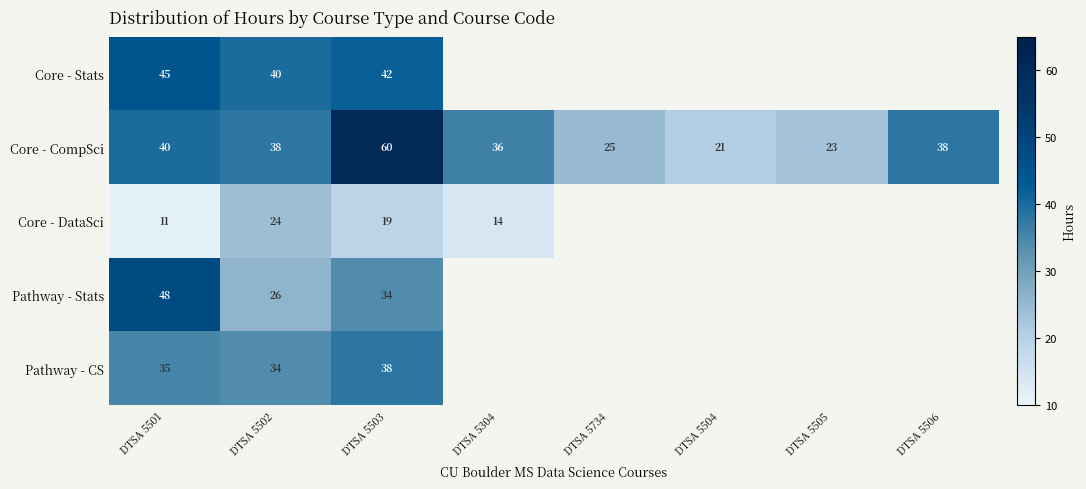

True or false: Core - DataSci has a value of 24 at DTSA 5502.

True